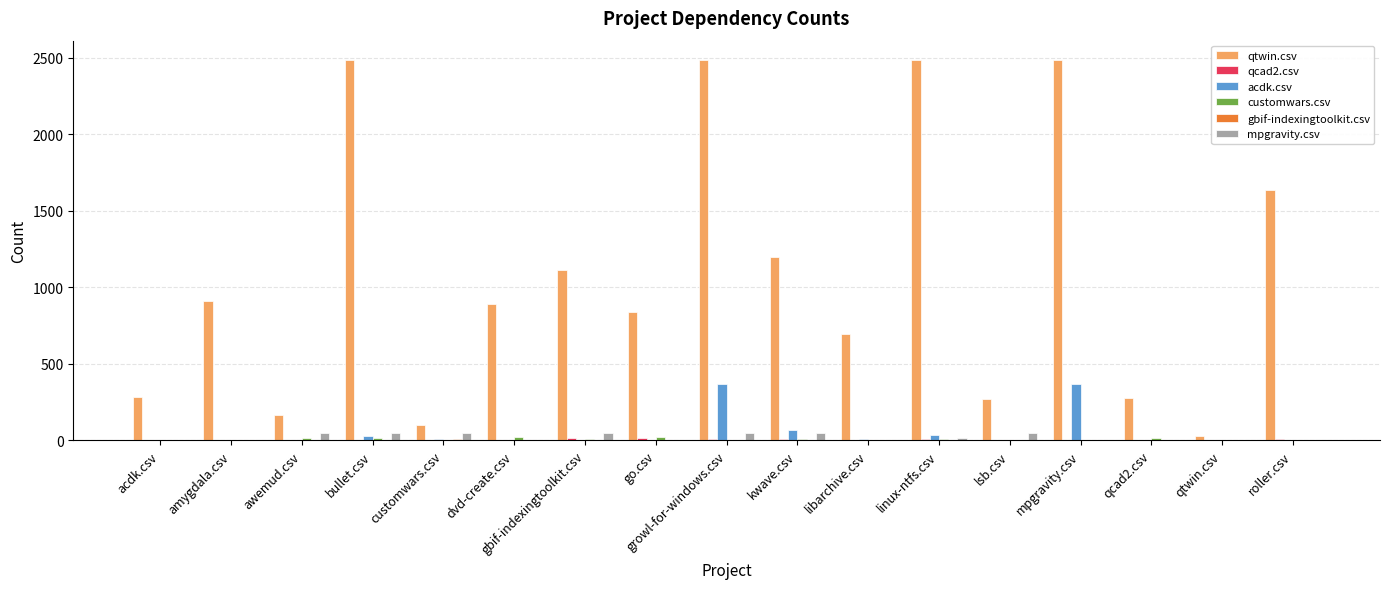

What is the average value of the acdk.csv series?

53